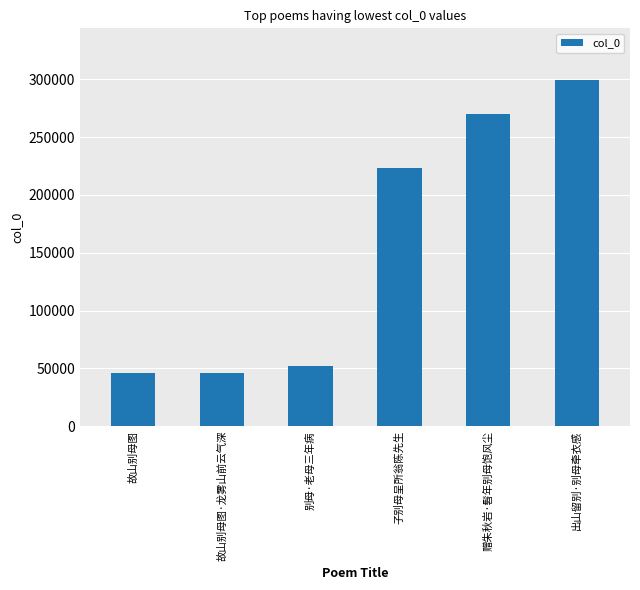

Which label corresponds to the largest value in the chart?

出山留别·别母牵衣感